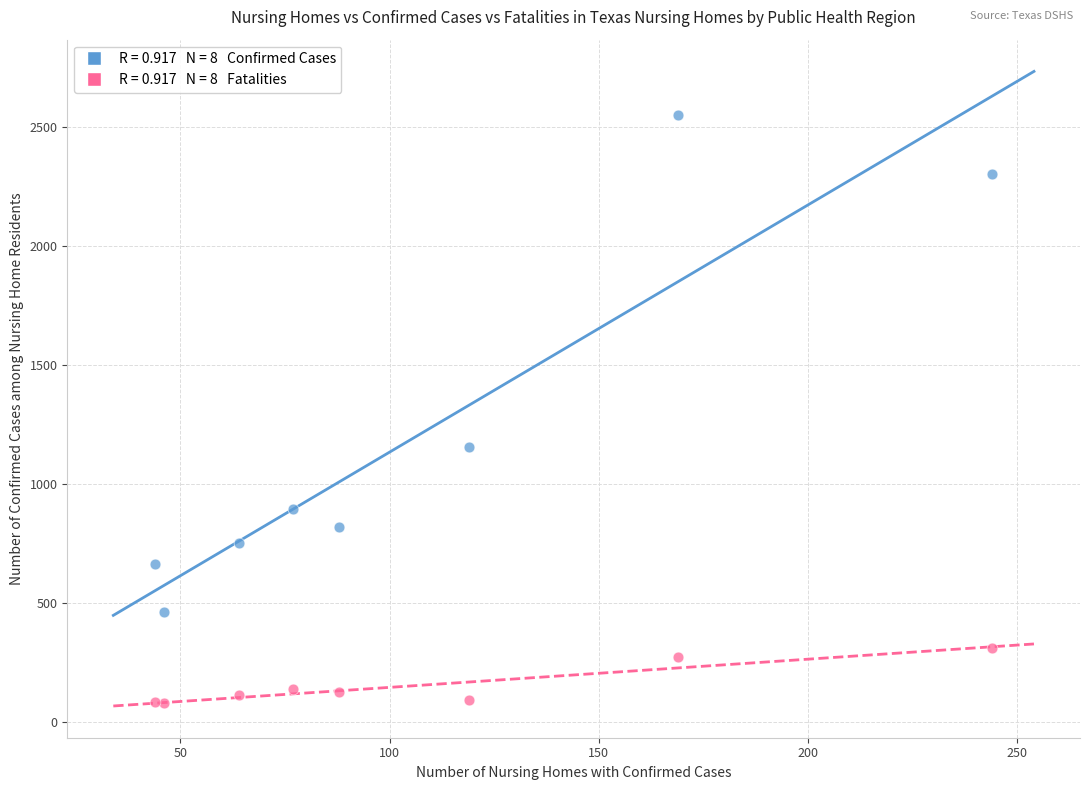

Across all series, what Y value is closest to 1315?

1157